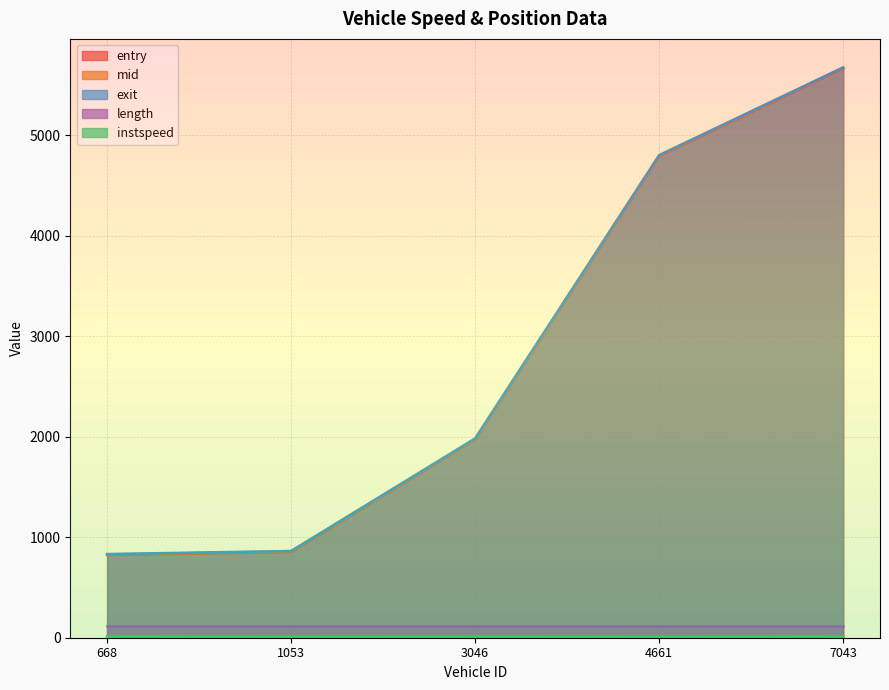

True or false: exit and instspeed cross at least once.

False